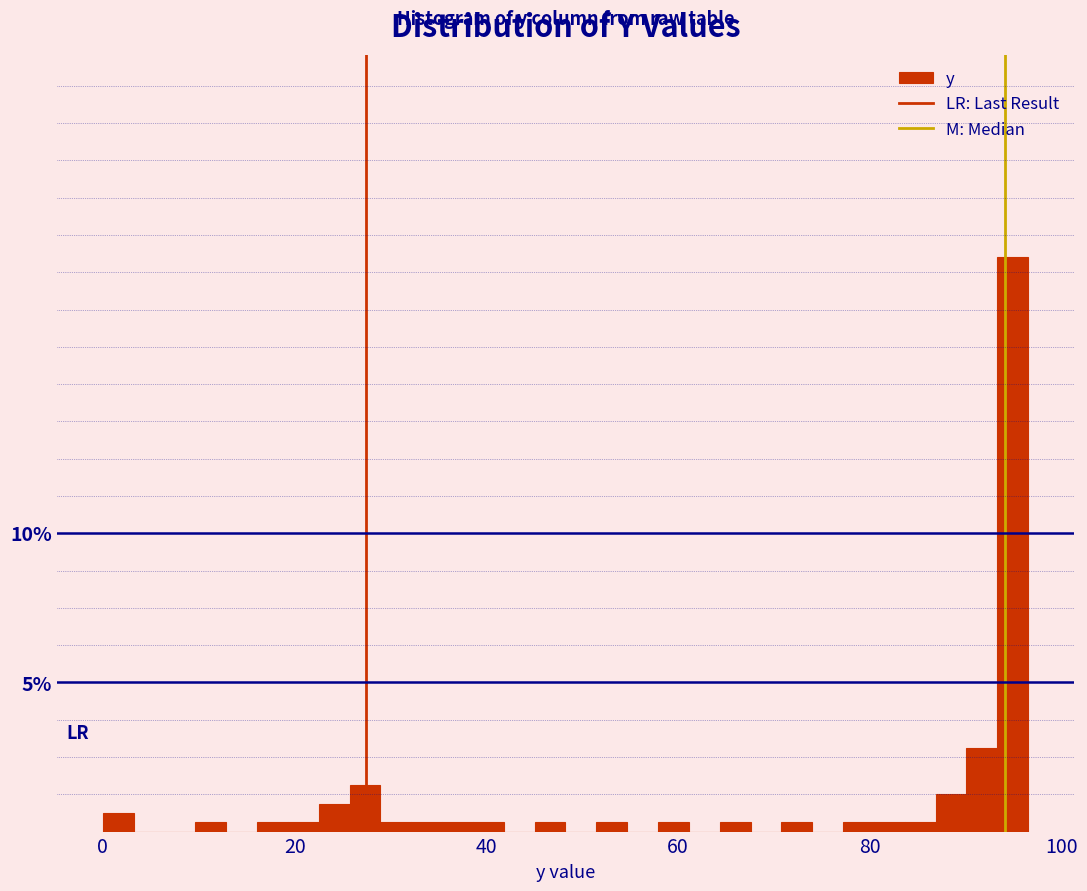

Read against the x-axis, roughly where is the centre of the tallest bar?

94